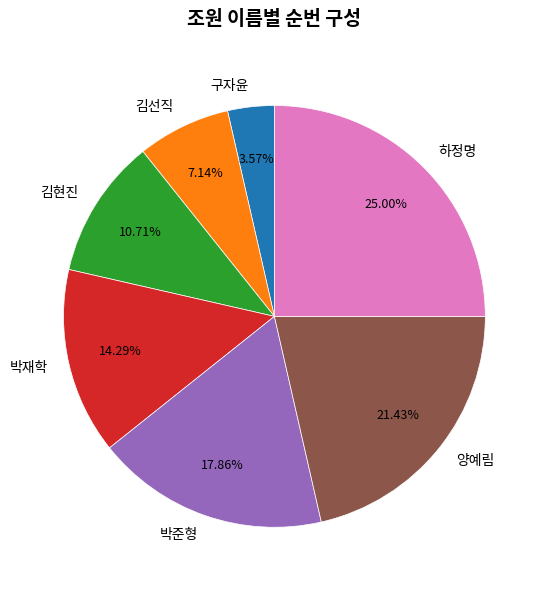

To the nearest percent, what portion does 김현진 represent?

11%